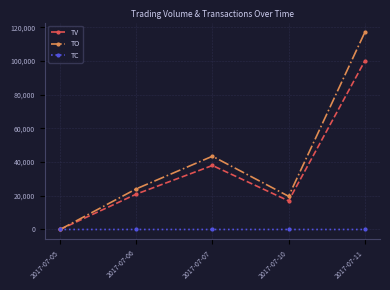

Which category has the lowest value in the TO series?

2017-07-05